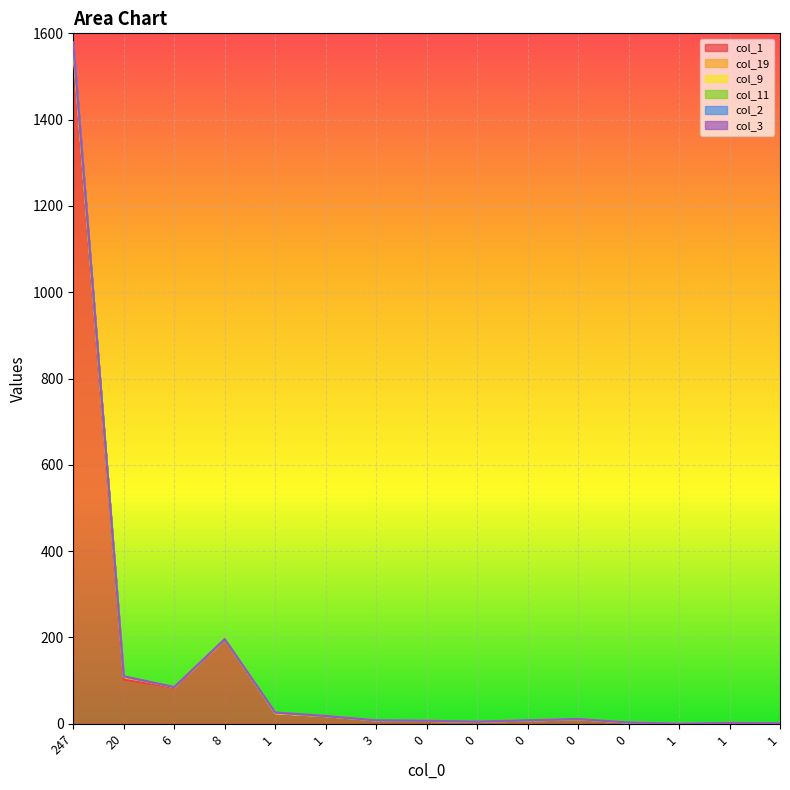

Which series has the widest spread of values?

col_1